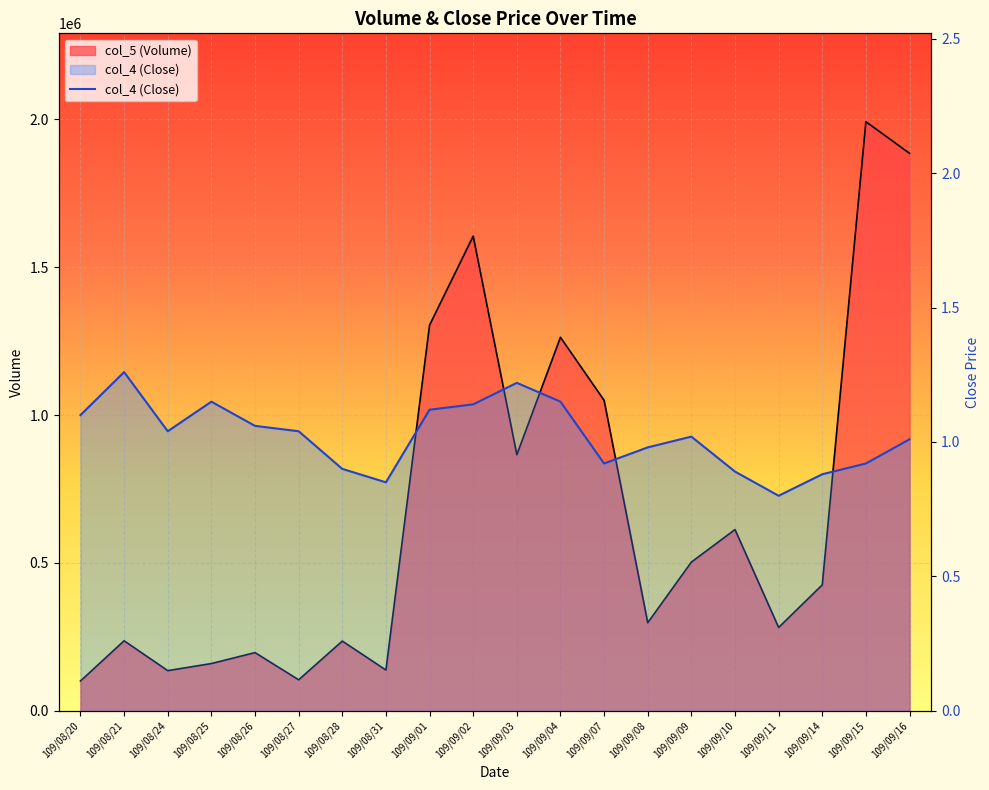

How many lines are shown in the chart?

1